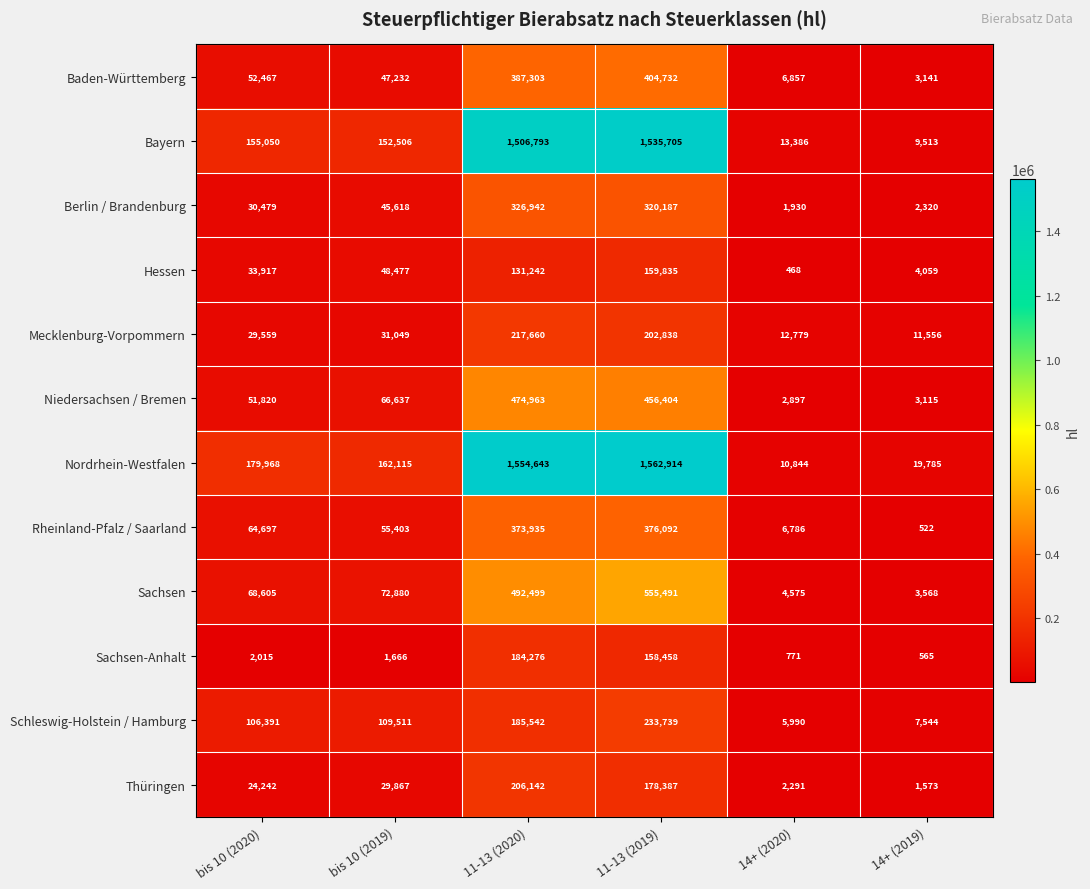

What is the average value of the Bayern series?

562159